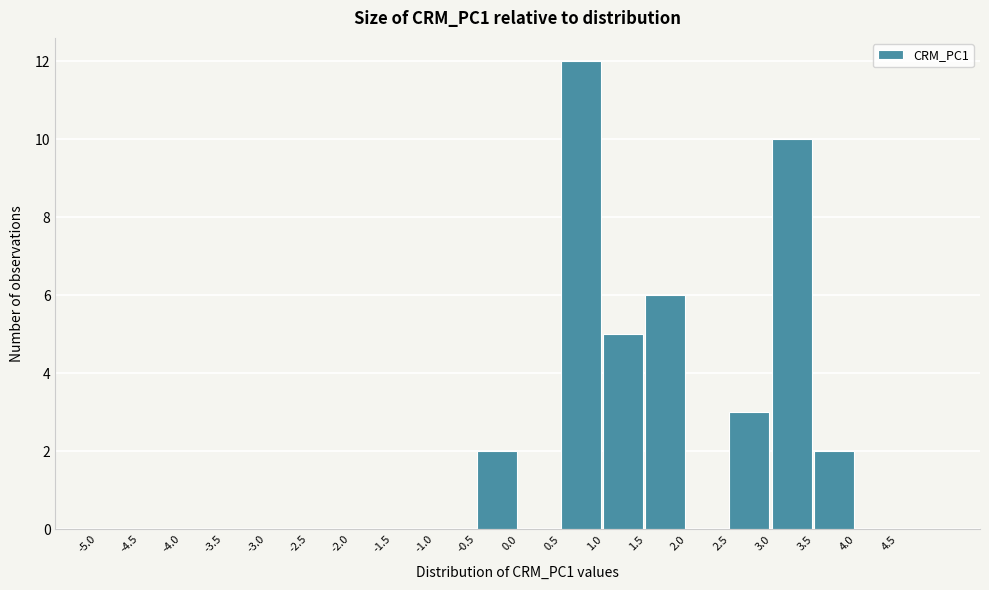

Which range on the x-axis has the tallest bar?

0.5 to 1.0